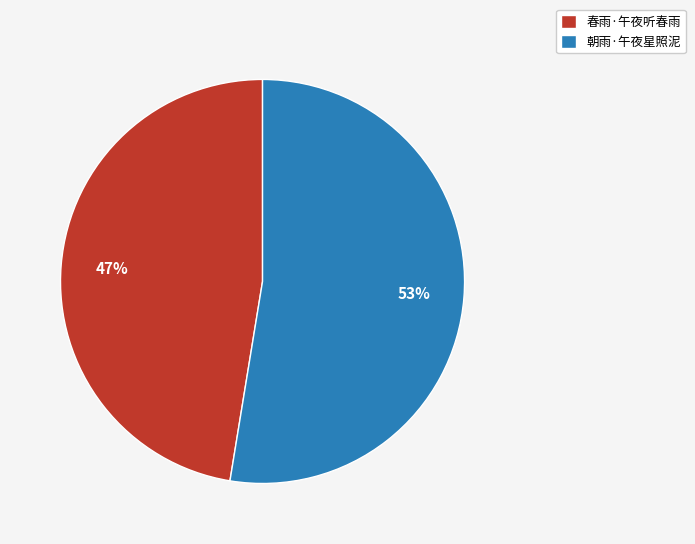

Combined, do 春雨·午夜听春雨 and 朝雨·午夜星照泥 account for over 50%?

Yes